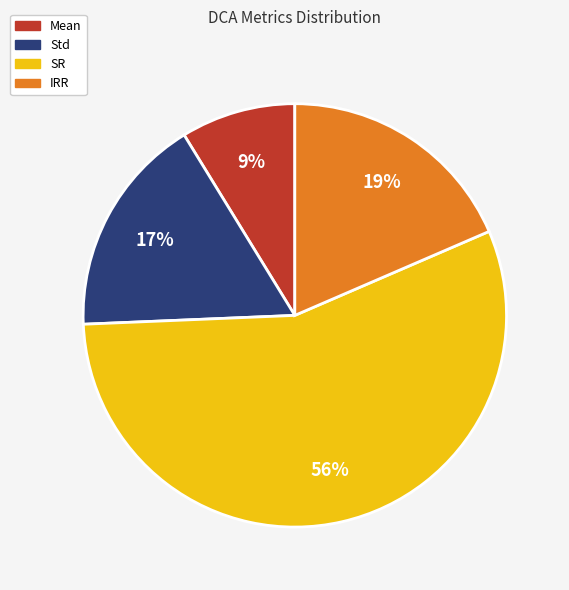

Is the sum of SR and Std greater than half?

Yes